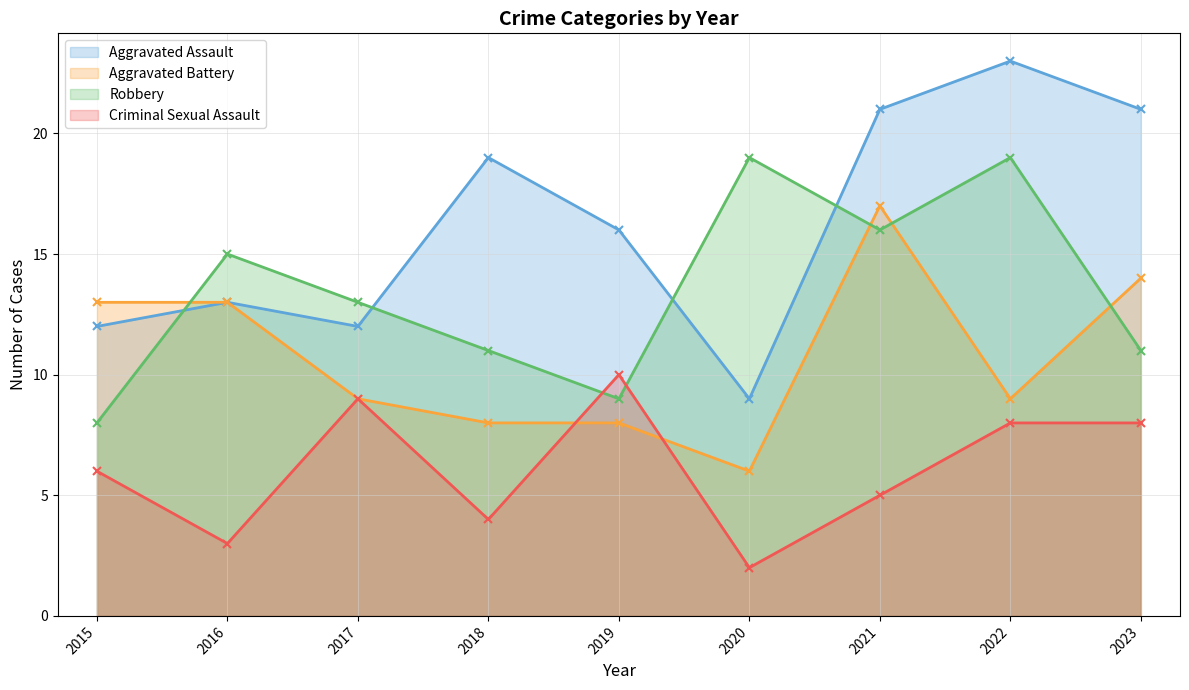

What is the spread (max minus min) of values at 2016?

12